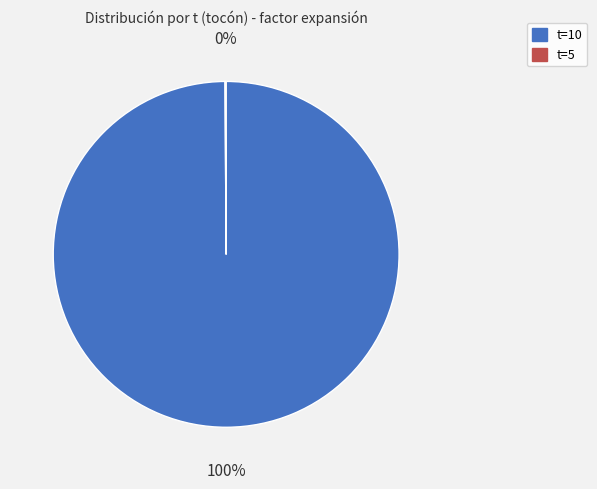

To the nearest percent, what is the difference between the largest and smallest slice percentages?

100%